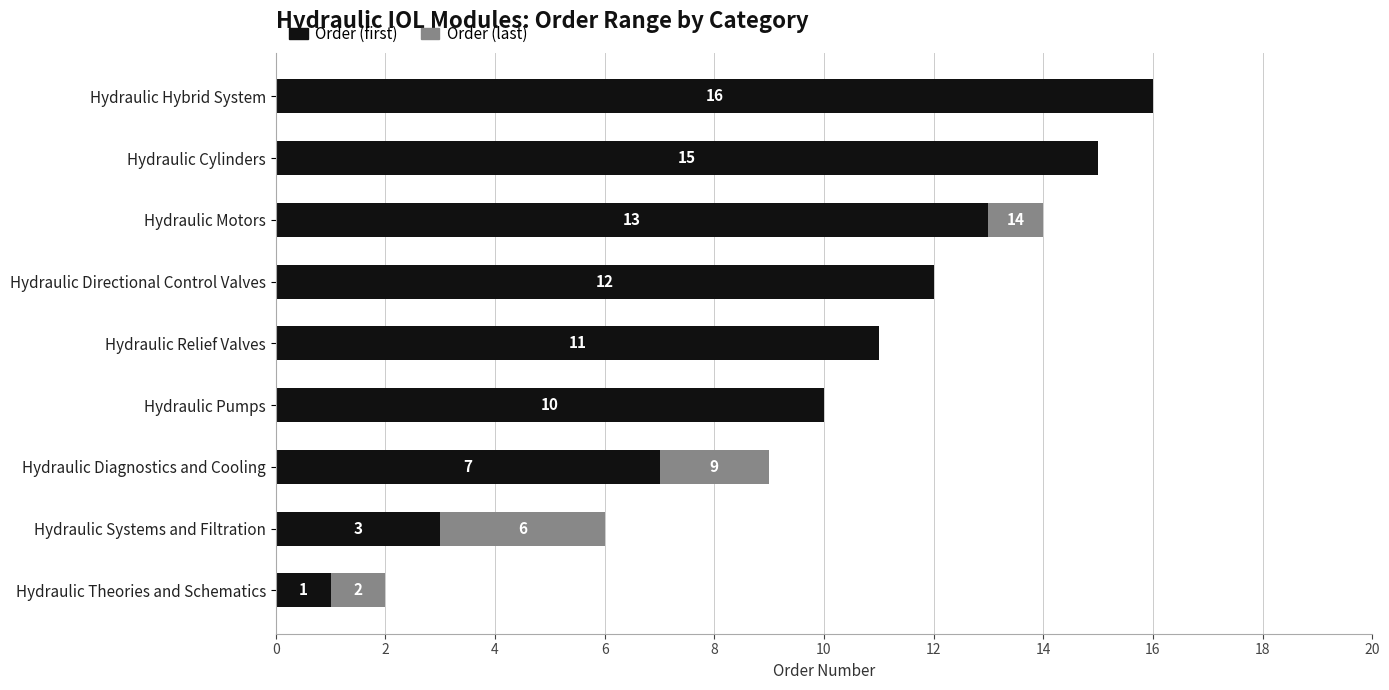

Where is Order (first) nearest to the value 8?

Hydraulic Diagnostics and Cooling